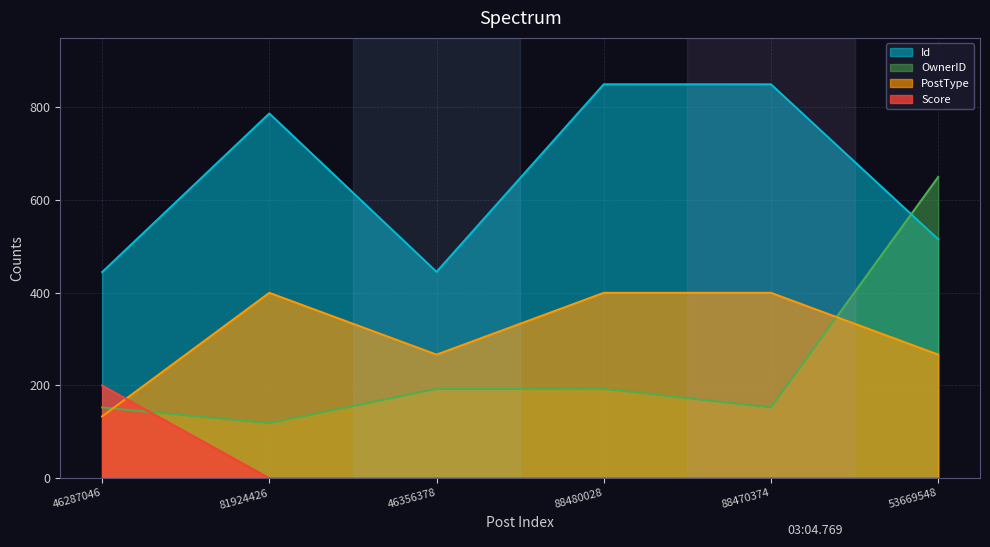

Rank the categories by Score value from highest to lowest.

46287046, 81924426, 46356378, 88480028, 88470374, 53669548